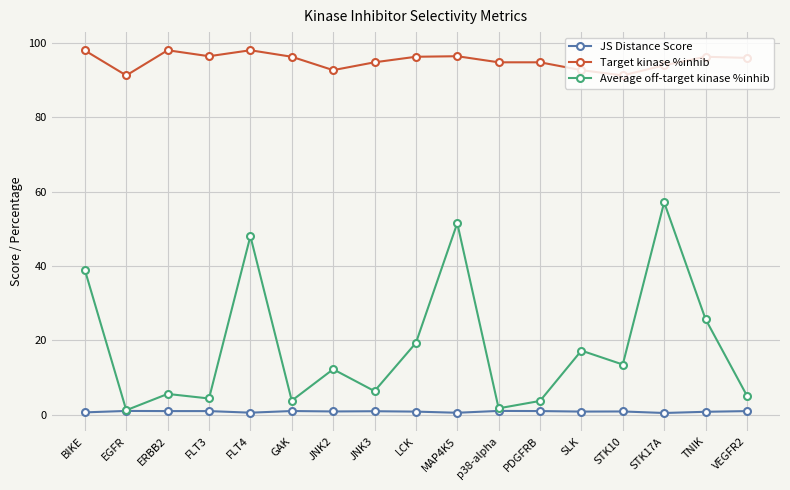

True or false: Average off-target kinase %inhib and Target kinase %inhib cross at least once.

False